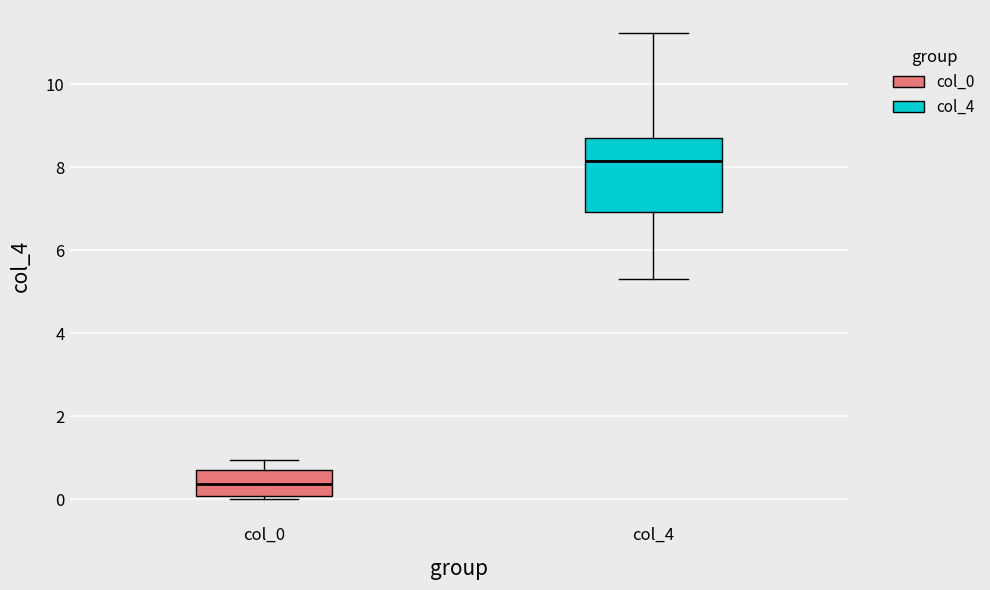

Reading left to right, transcribe this box plot: for each box, give where its median line is, the range the box spans, and where its two whiskers end, as read against the y-axis. The values are not printed on the chart, so give them approximately, as read against the axis.

col_0: median 0.4, box 0.0 to 0.8, whiskers 0.0 (just below the box's lower edge) to 1.0
col_4: median 8.2, box 7.0 to 8.6, whiskers 5.4 to 11.2